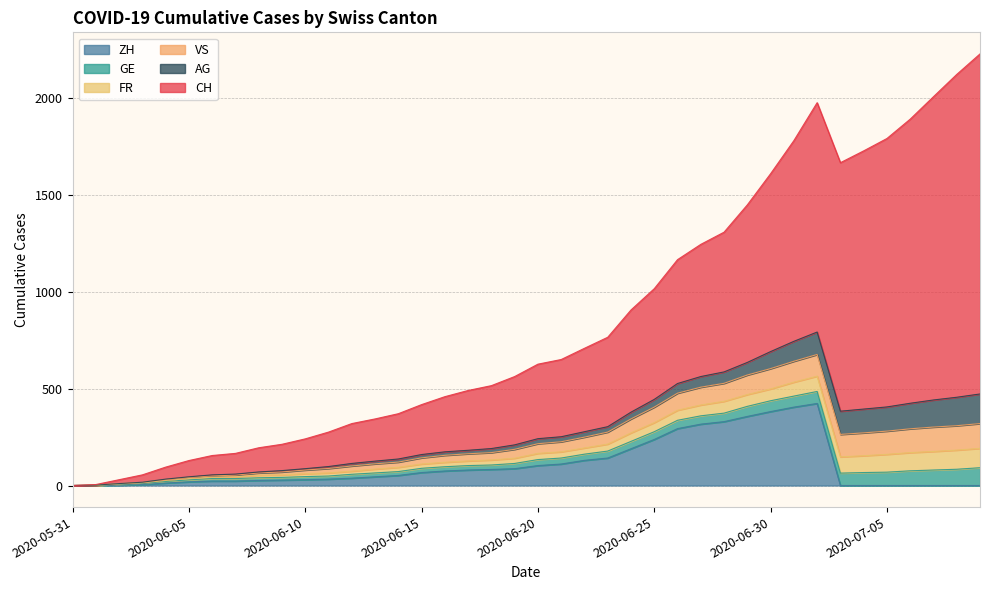

What are all the series names shown in the legend?

ZH, GE, FR, VS, AG, CH